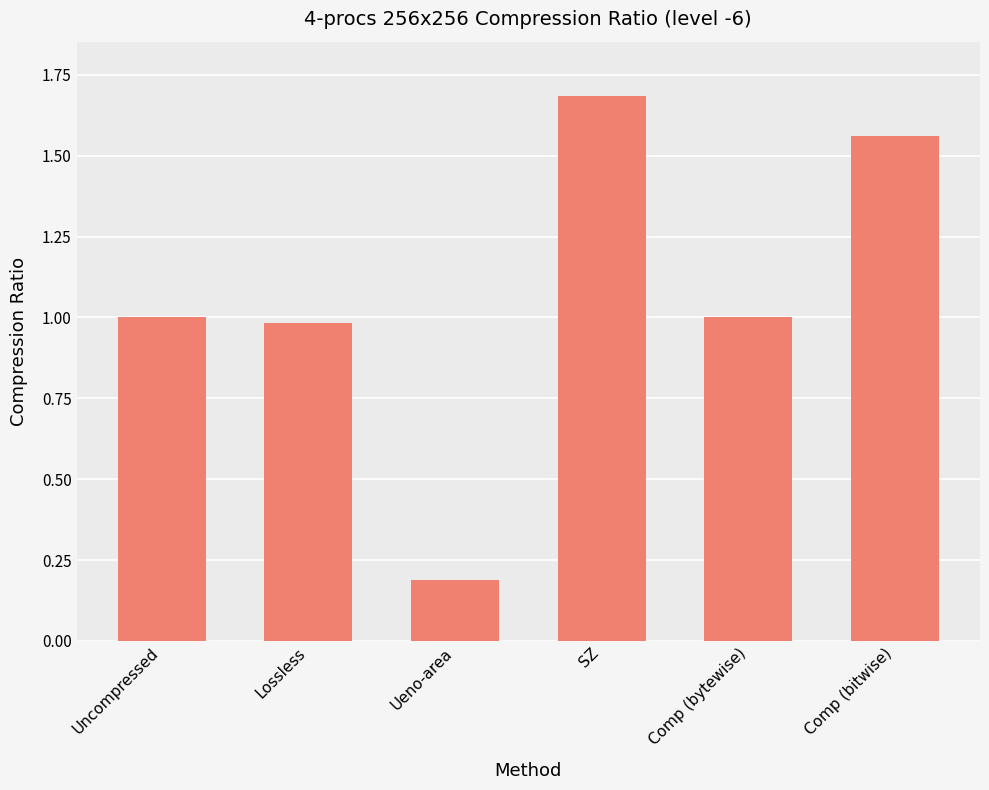

Is it true that the value at Uncompressed is 1.0?

True